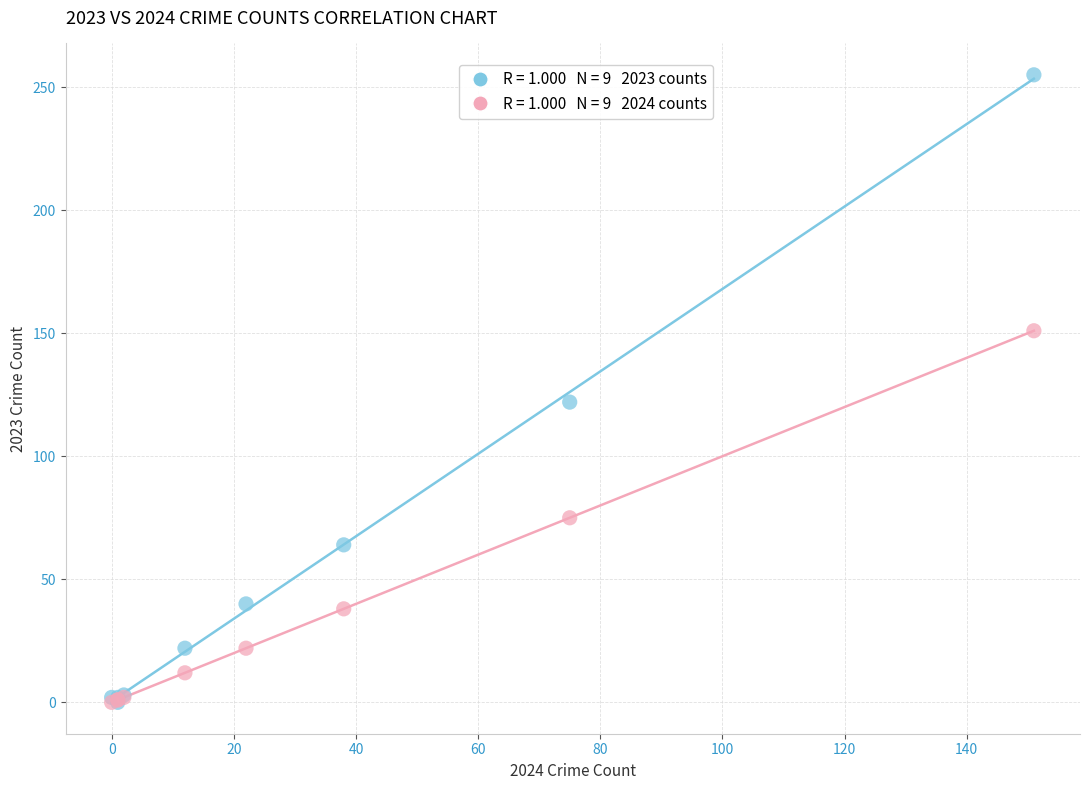

Across all series, what Y value is closest to 127?

122